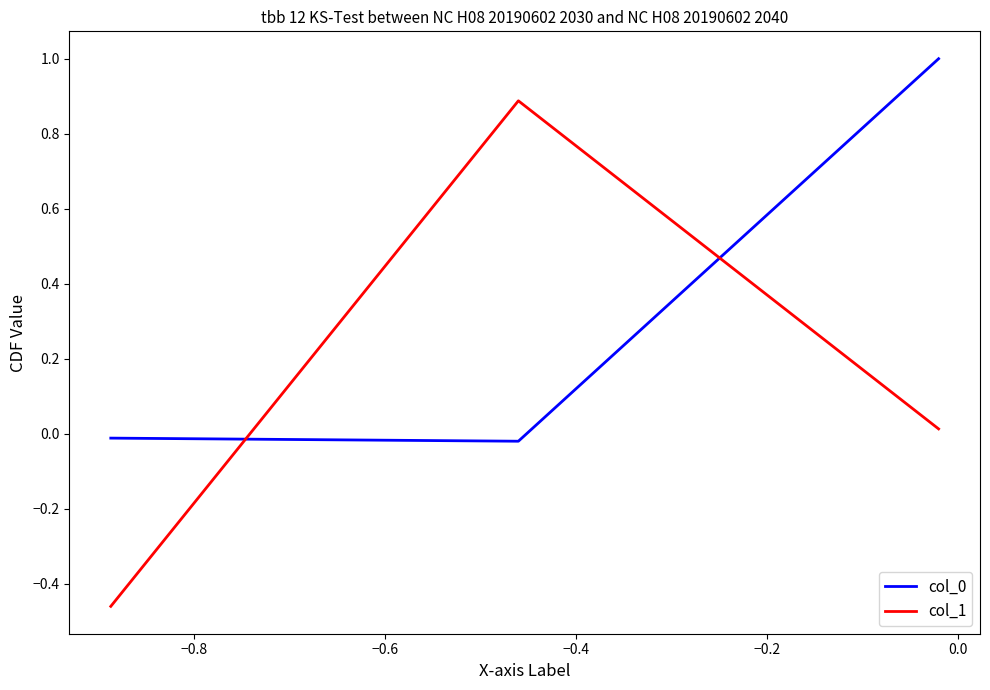

What is the sum of all col_0 values?

1.0